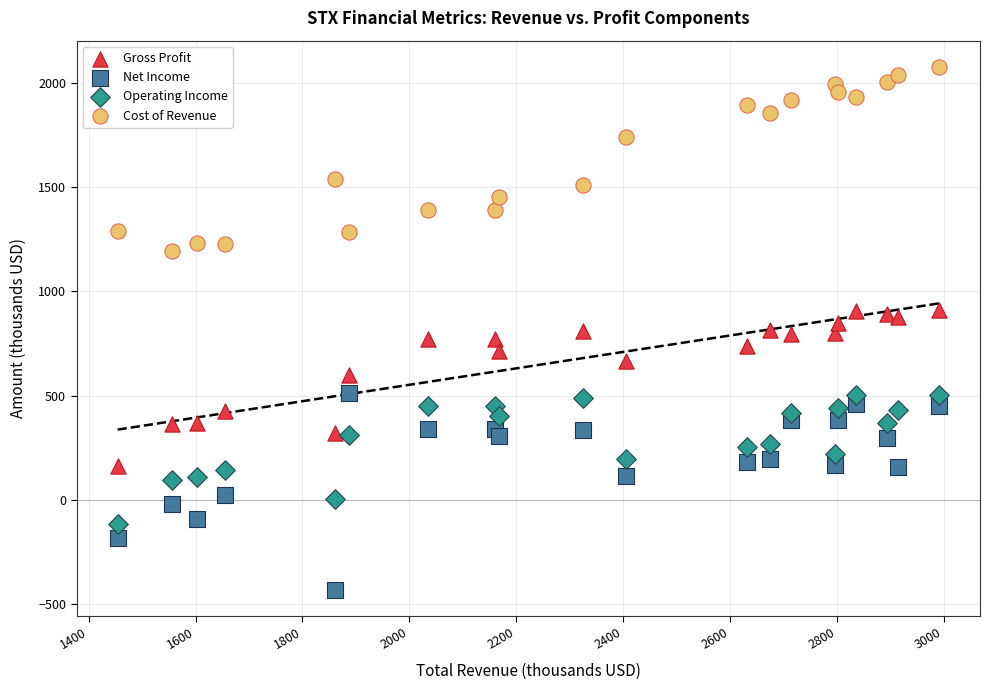

Across all data points, what is the range of Y values (max minus min)?

2511